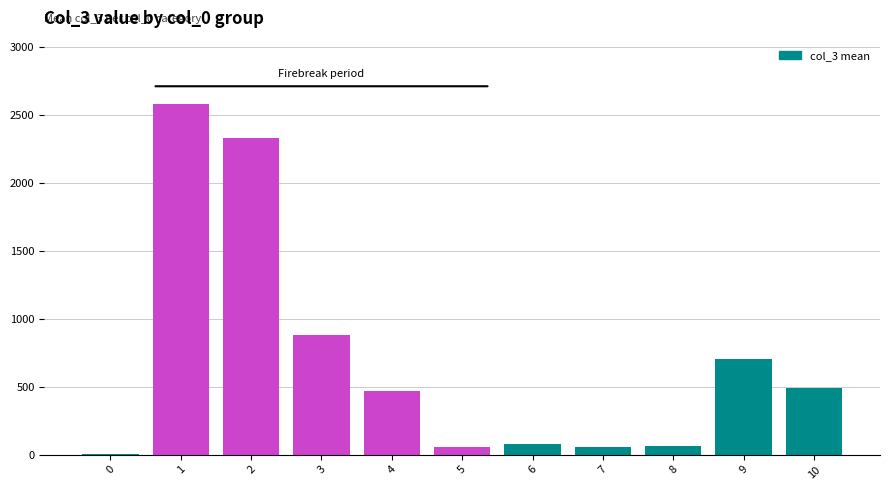

What is the average value?

700